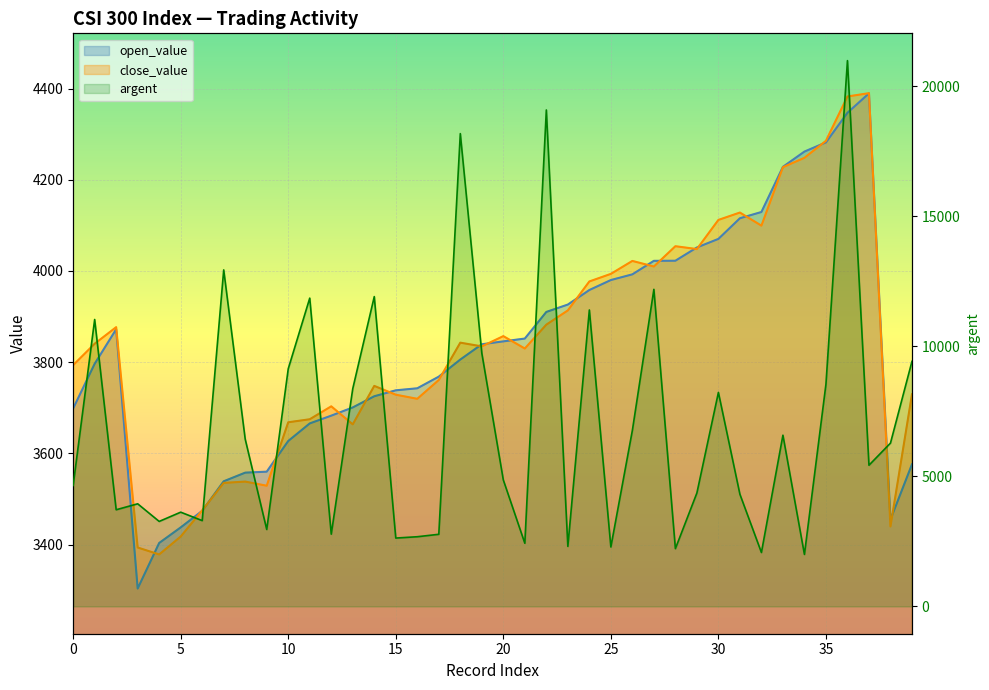

What is the difference between the open_value values at 24 and 35?

323.8